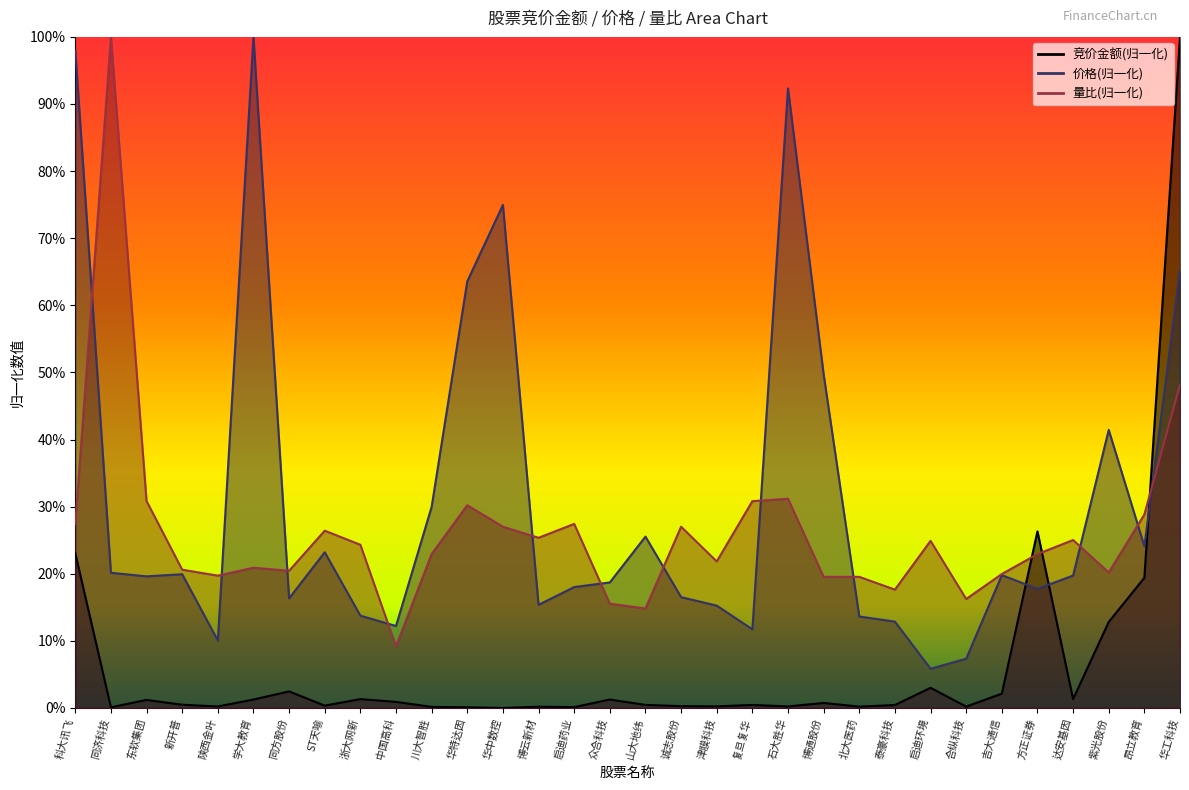

Between 陕西金叶 and 方正证券, which series saw the biggest shift?

竞价金额